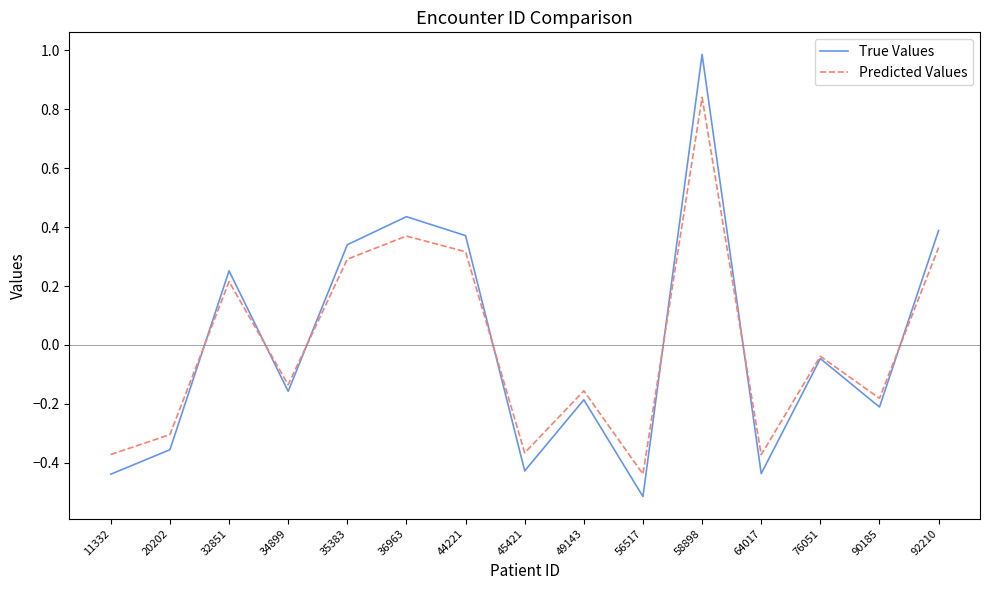

List the series in order of their peak value, lowest first.

Predicted Values, True Values